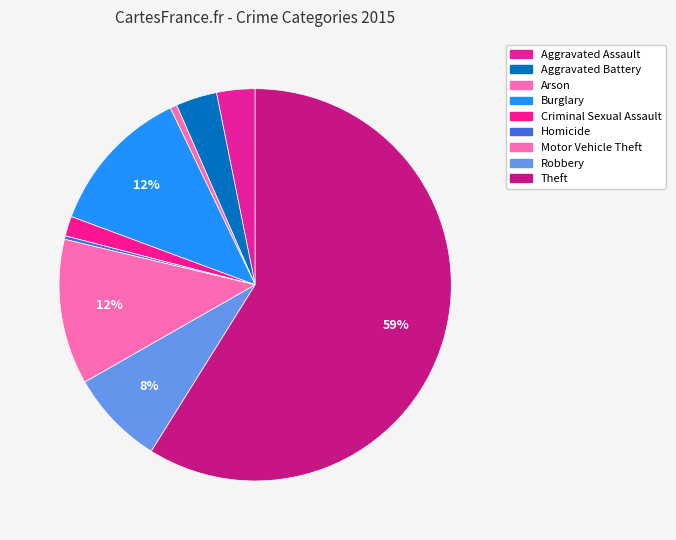

Combined, do Criminal Sexual Assault and Motor Vehicle Theft account for over 50%?

No